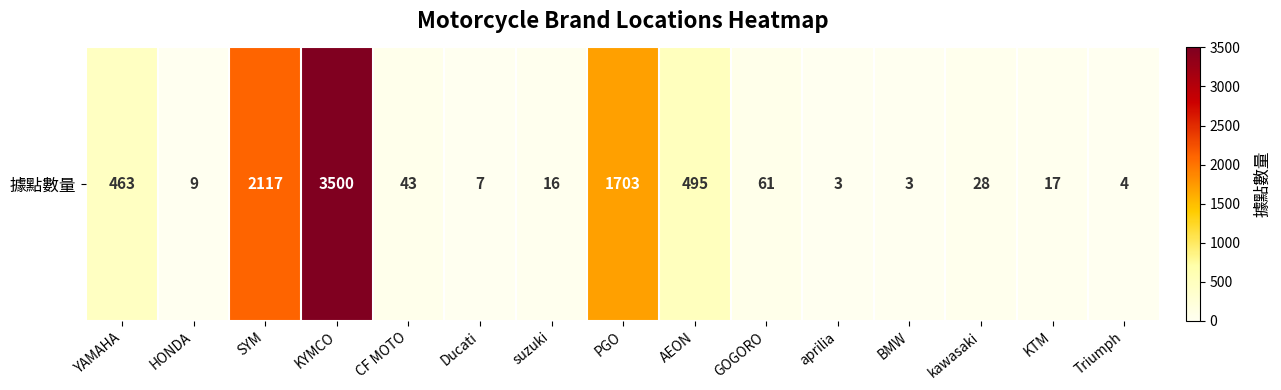

Count the number of values greater than 28.

7